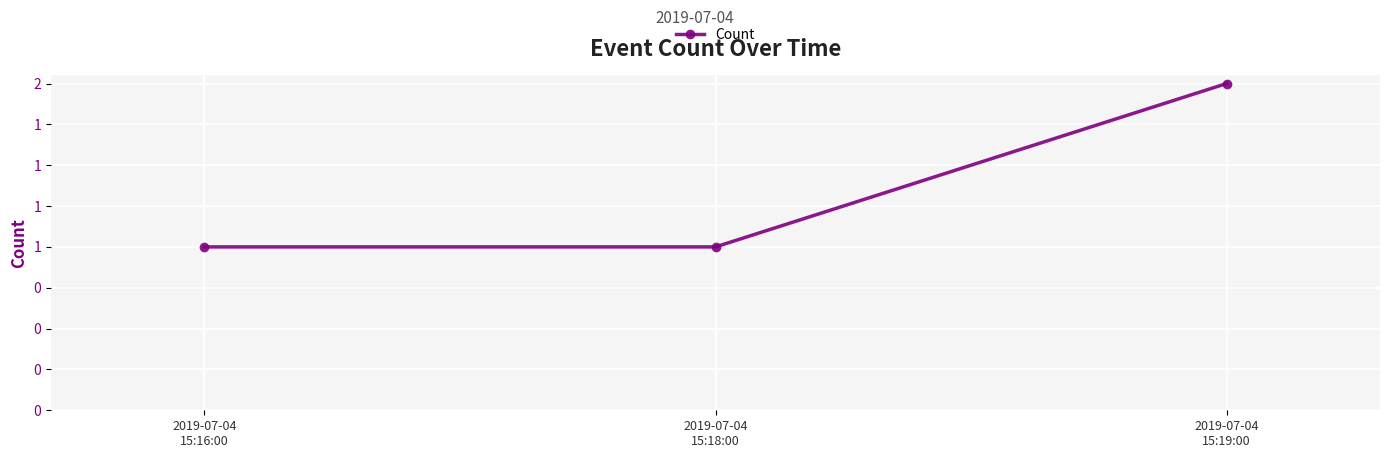

Rank the categories by value from lowest to highest.

2019-07-04
15:16:00, 2019-07-04
15:18:00, 2019-07-04
15:19:00